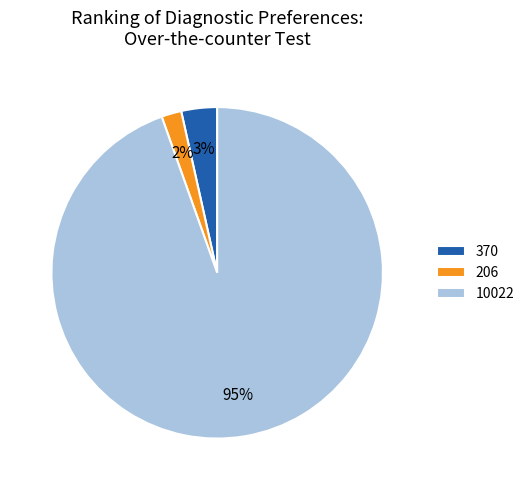

How many segments does this pie chart have?

3